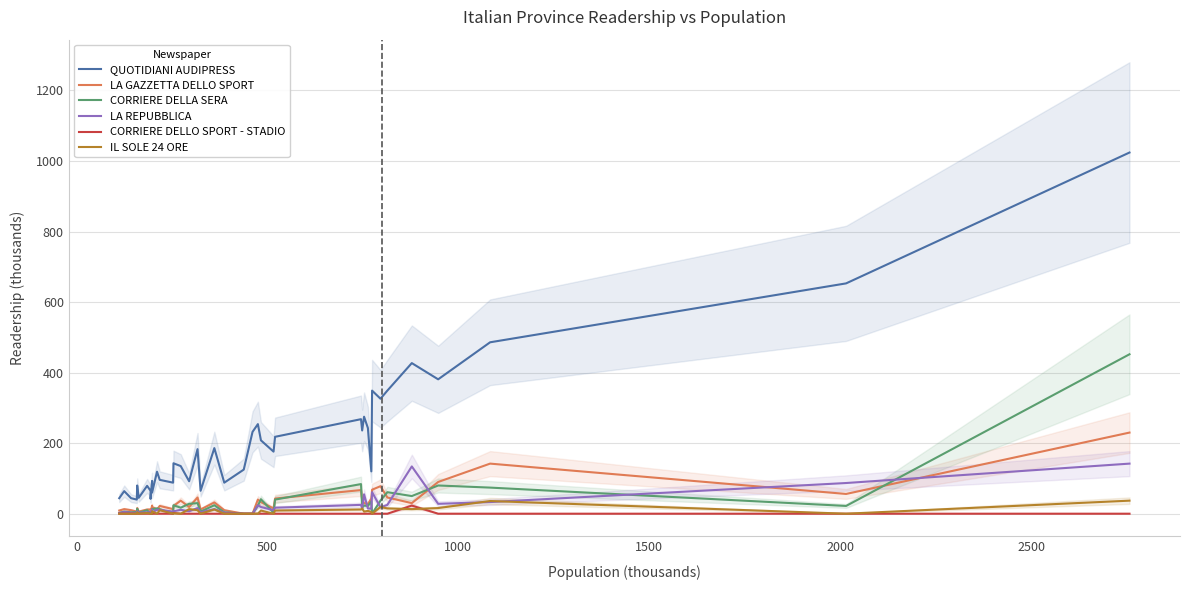

What is the value of the LA REPUBBLICA point at the 21st from the left?

3